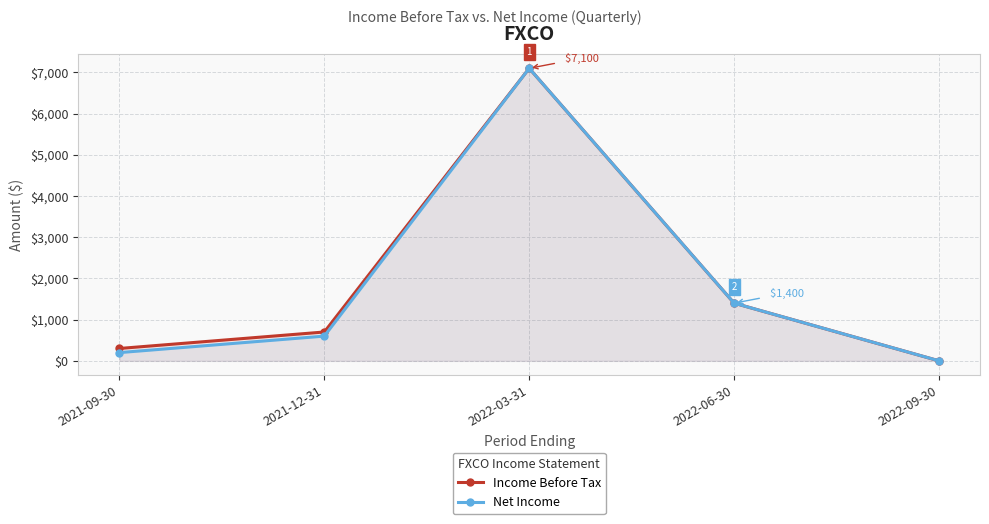

What position from the left is 2022-06-30?

4